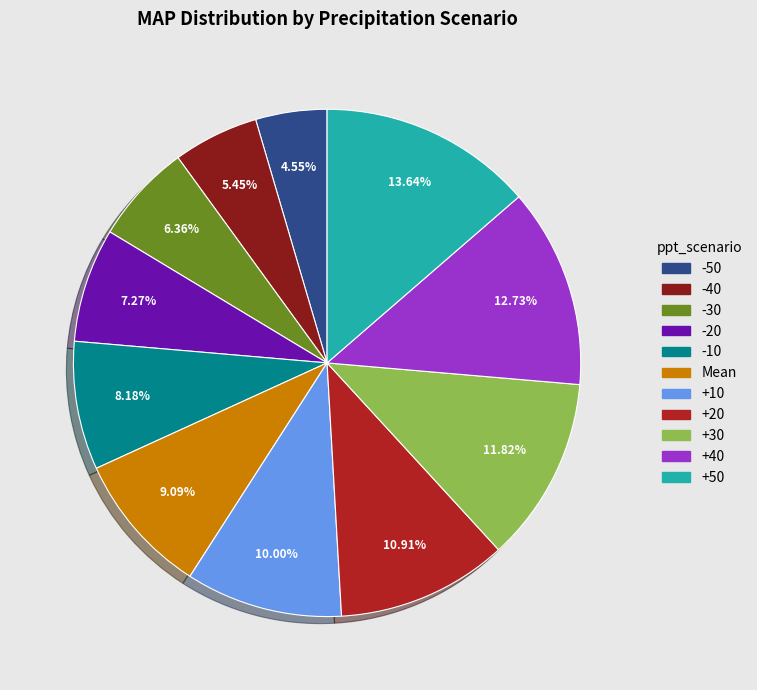

Rank the categories by value from lowest to highest.

-50, -40, -30, -20, -10, Mean, +10, +20, +30, +40, +50